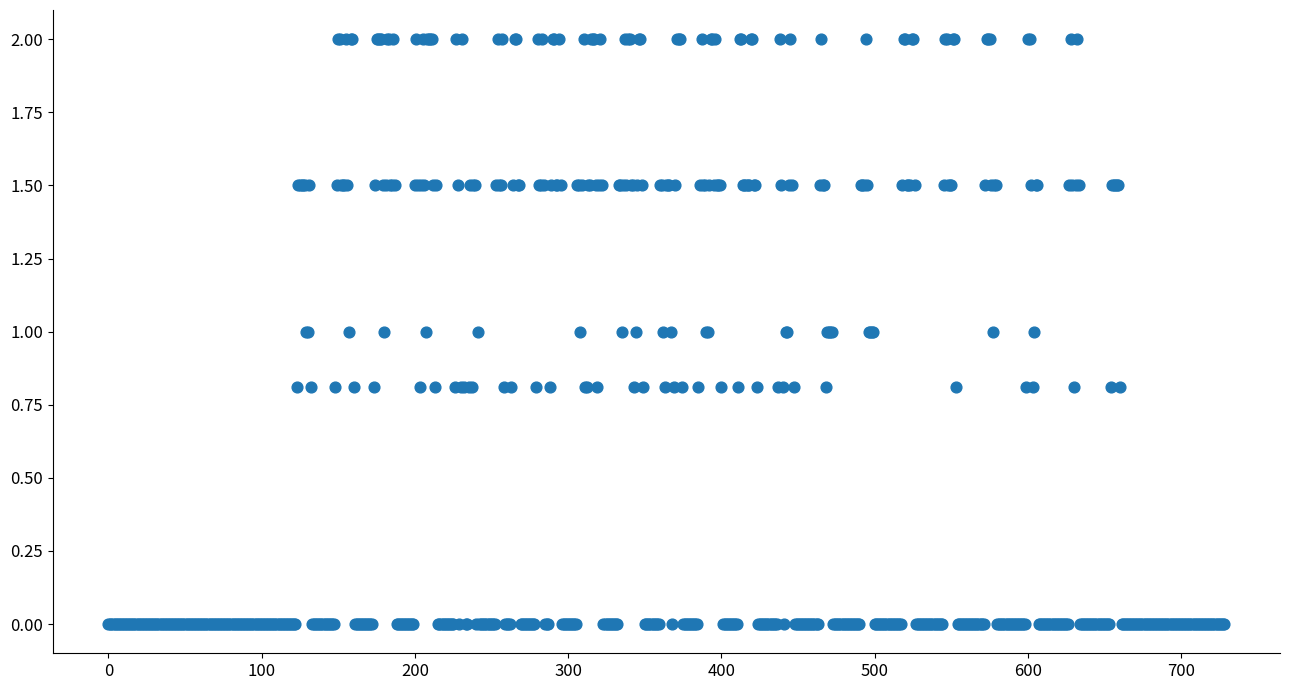

What is the range of Y values (max minus min)?

2.0